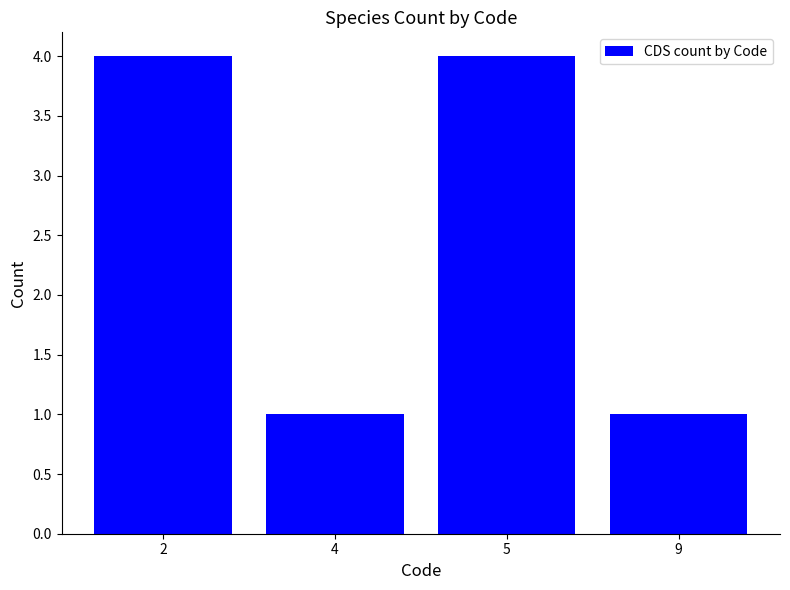

What is the change in value from 4 to 5?

+3